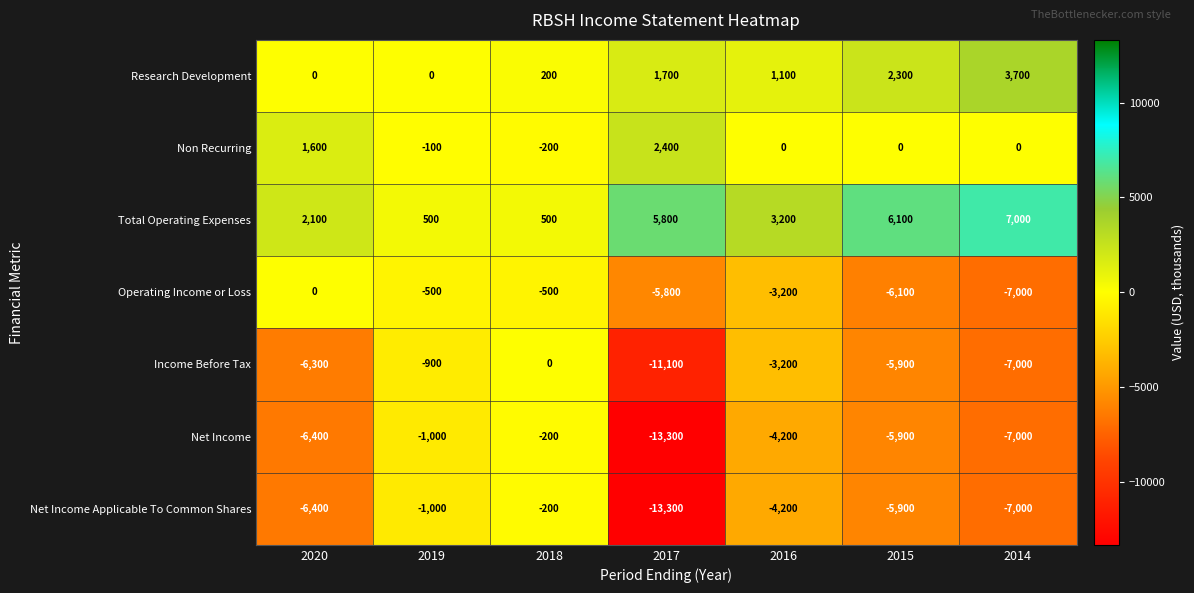

What is the total value across all series at 2018?

-400